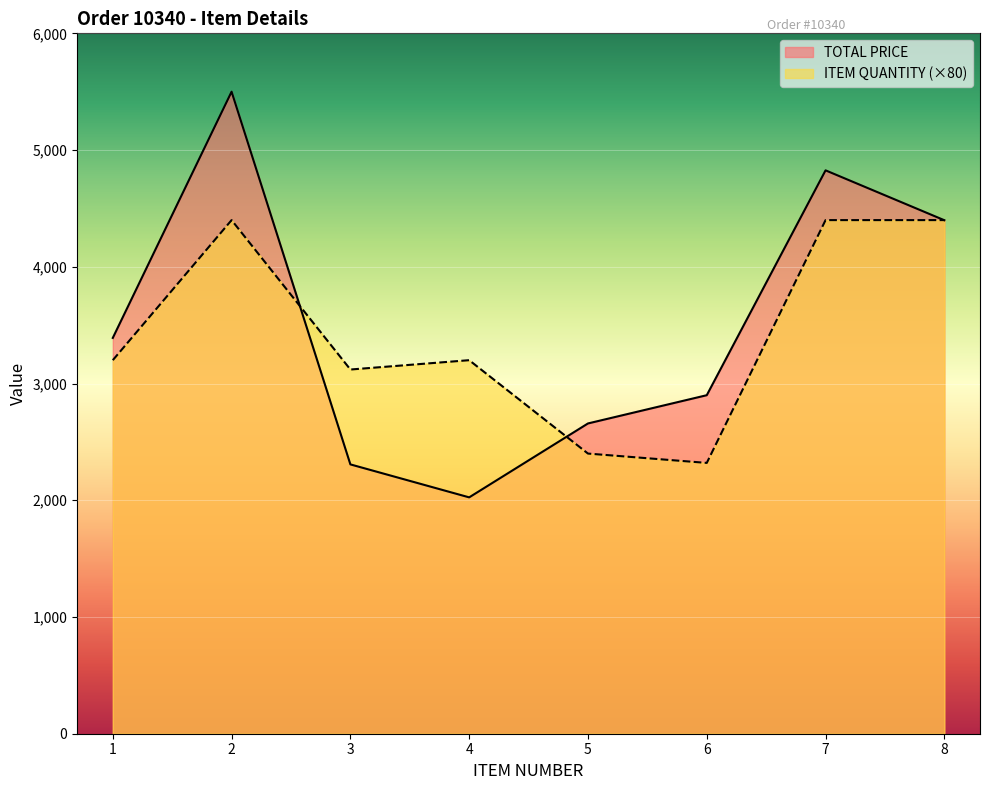

How many lines are shown in the chart?

2